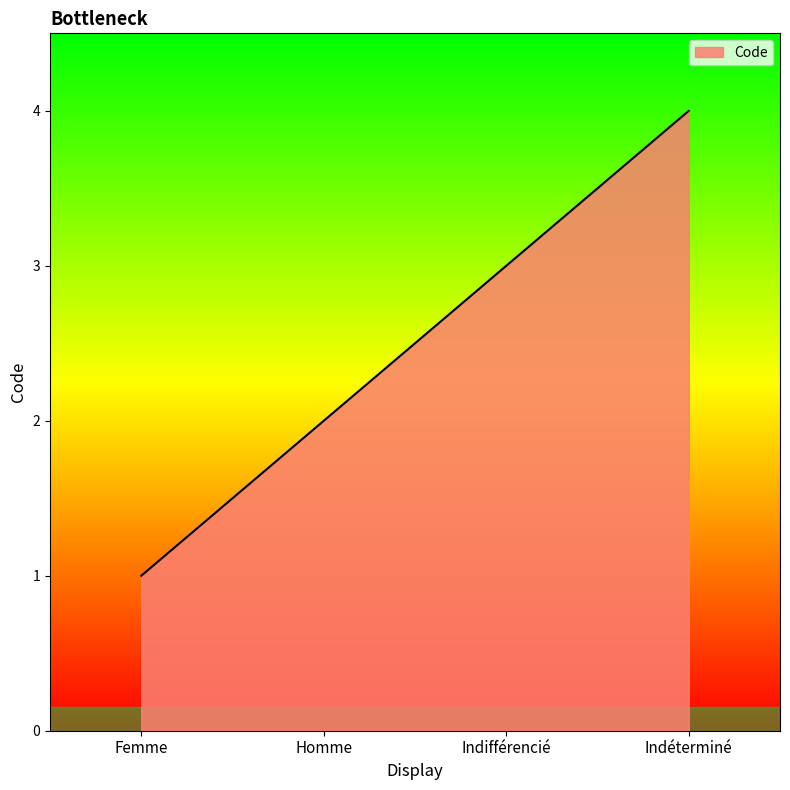

What is the difference between the maximum and minimum values?

3